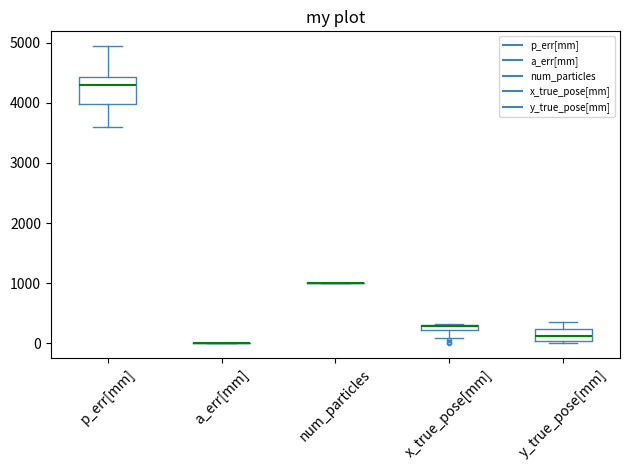

Comparing the boxes themselves (not the whiskers), which one is the tallest?

p_err[mm]